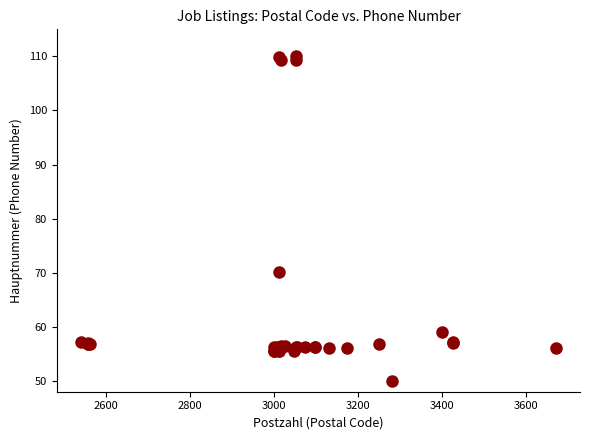

What Y value in the scatter plot is closest to 80?

70.1